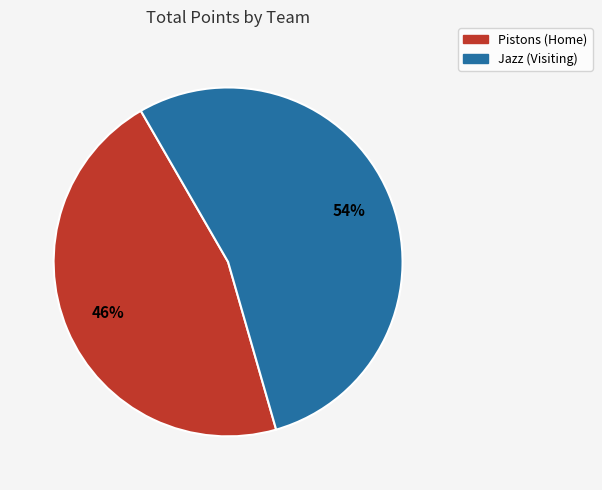

True or false: Pistons (Home) accounts for 46% of the total.

True